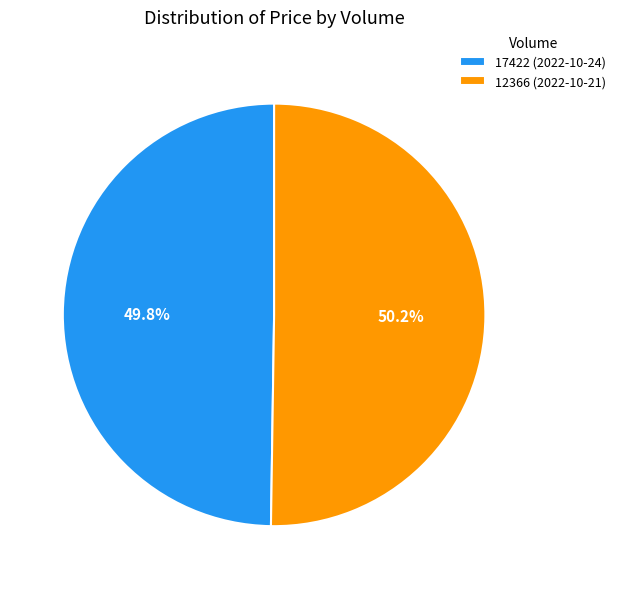

True or false: 17422 accounts for 40% of the total.

False